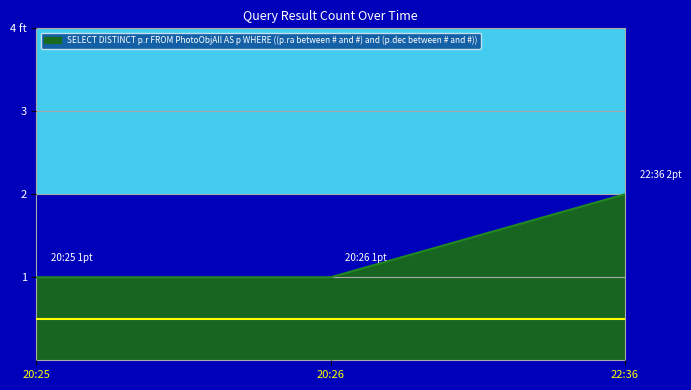

Does the chart display data point markers on the line(s)?

No